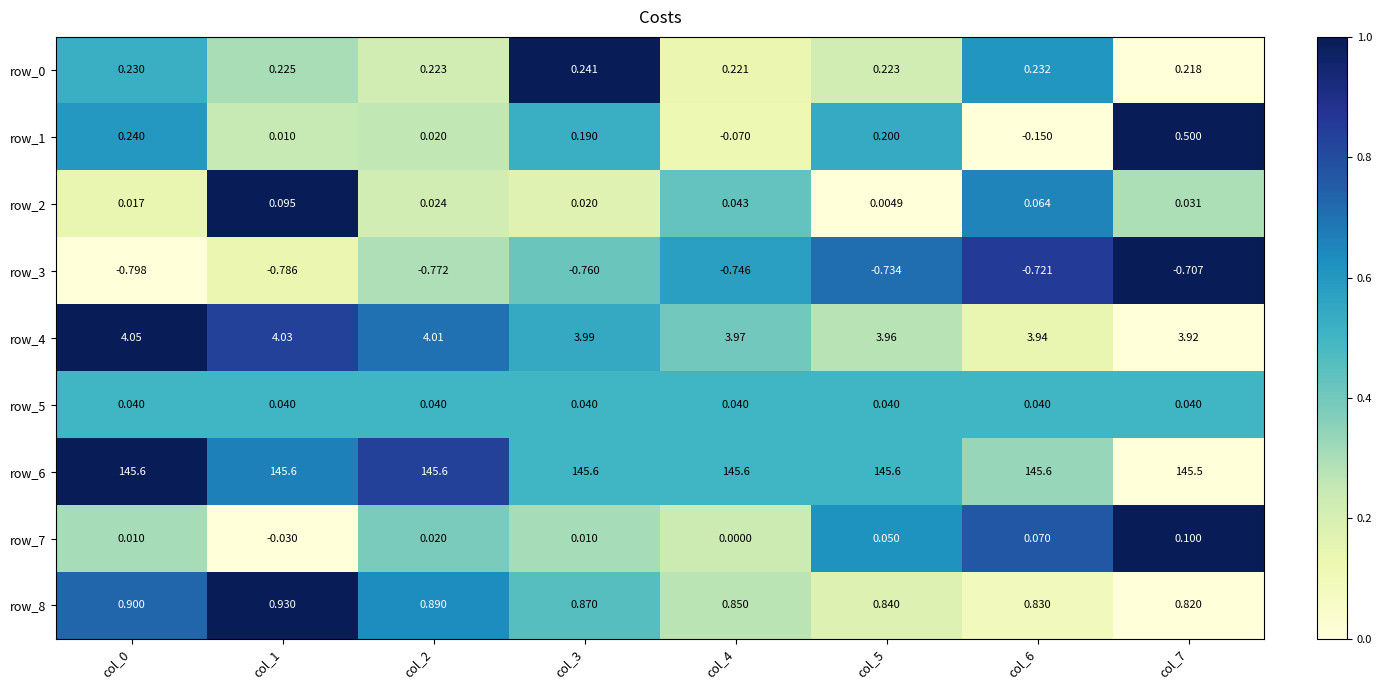

What is the difference between the highest and lowest values at col_0?

146.4